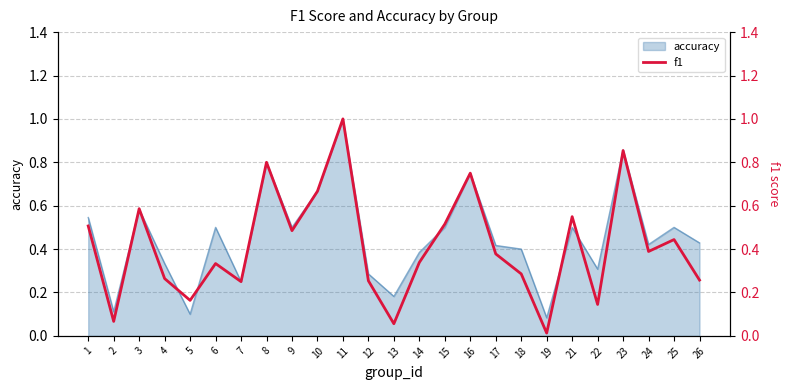

True or false: the data shows 0.2 at 7.

True